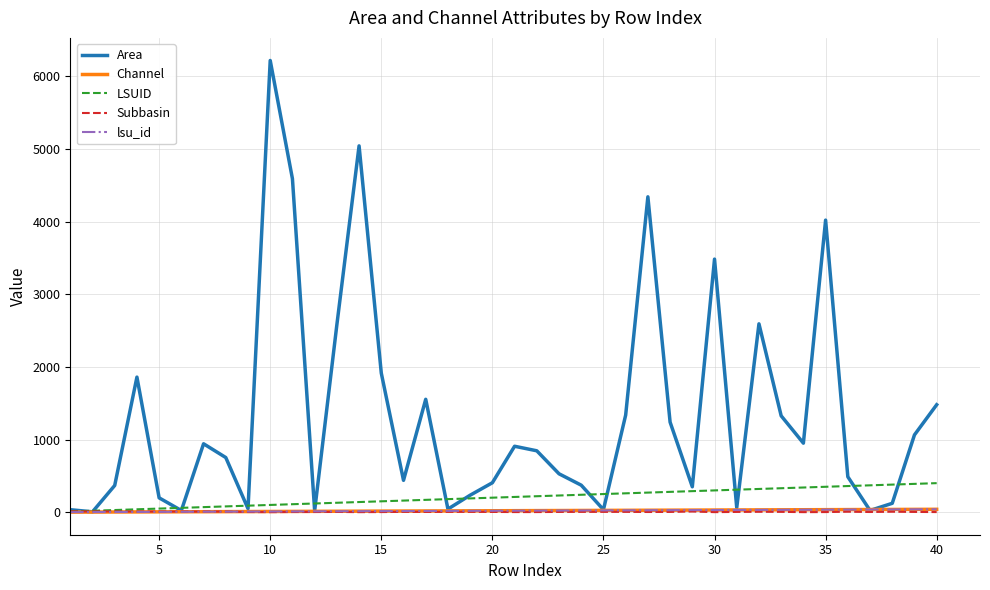

Does the chart display data point markers on the line(s)?

No